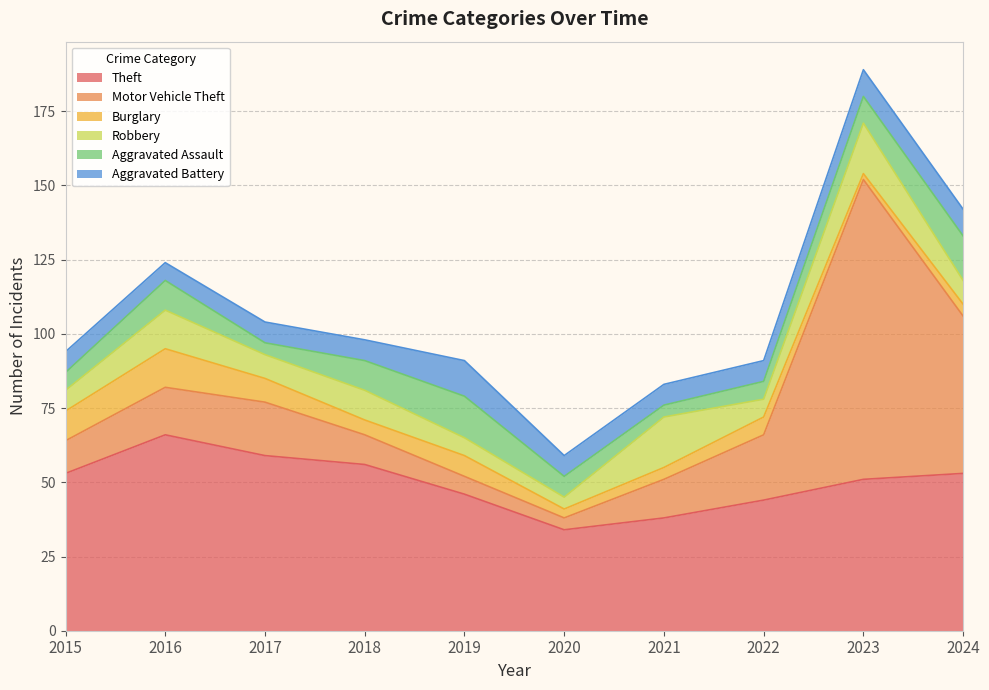

Which series has the largest range (max minus min)?

Motor Vehicle Theft